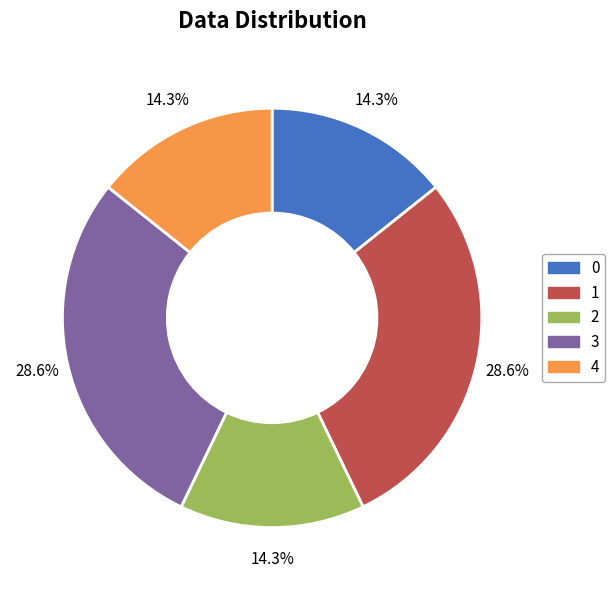

To the nearest percent, what percentage of the pie is 2?

14%